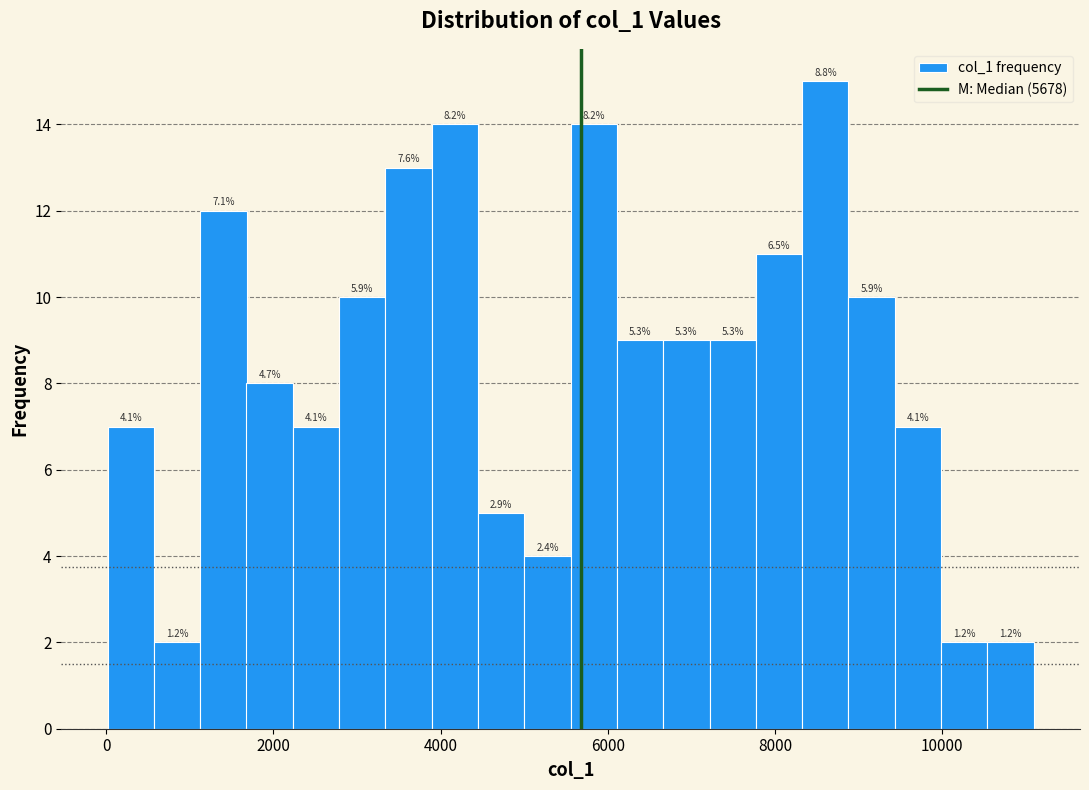

Around what value on the x-axis is the tallest bar? Give the approximate position of its centre, as read against the axis.

8600